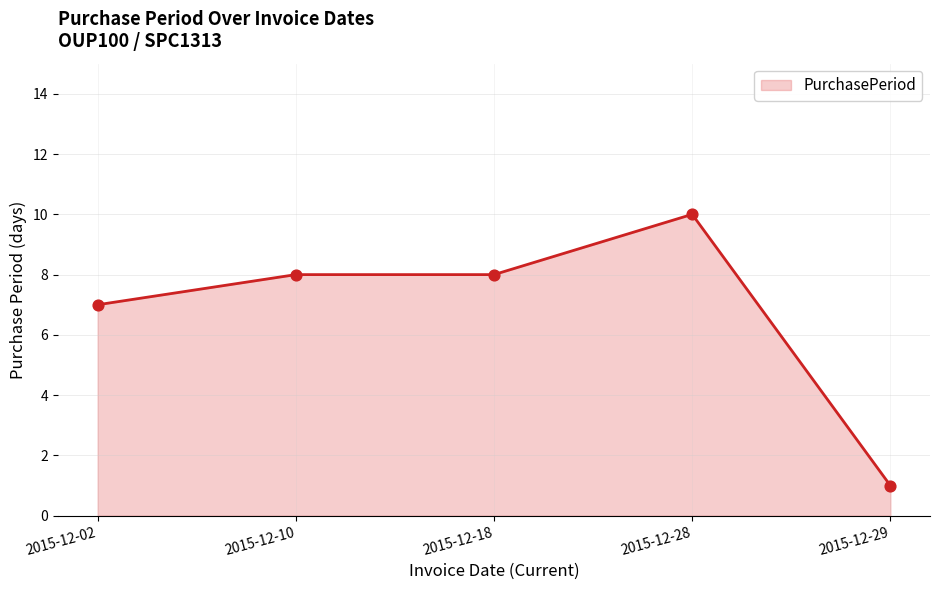

What is the change in value from 2015-12-10 to 2015-12-28?

+2